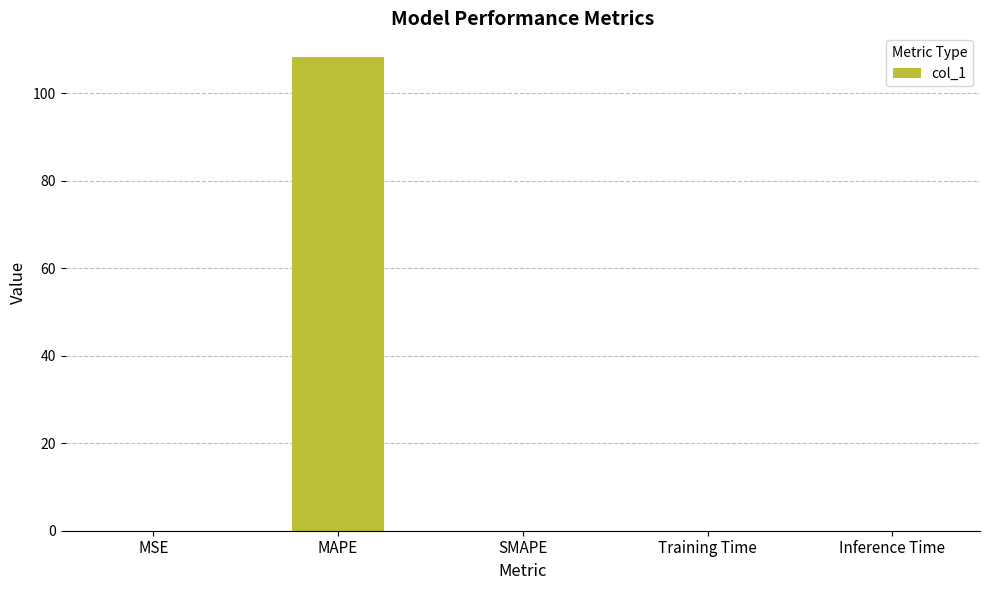

How many series are shown in this chart?

1